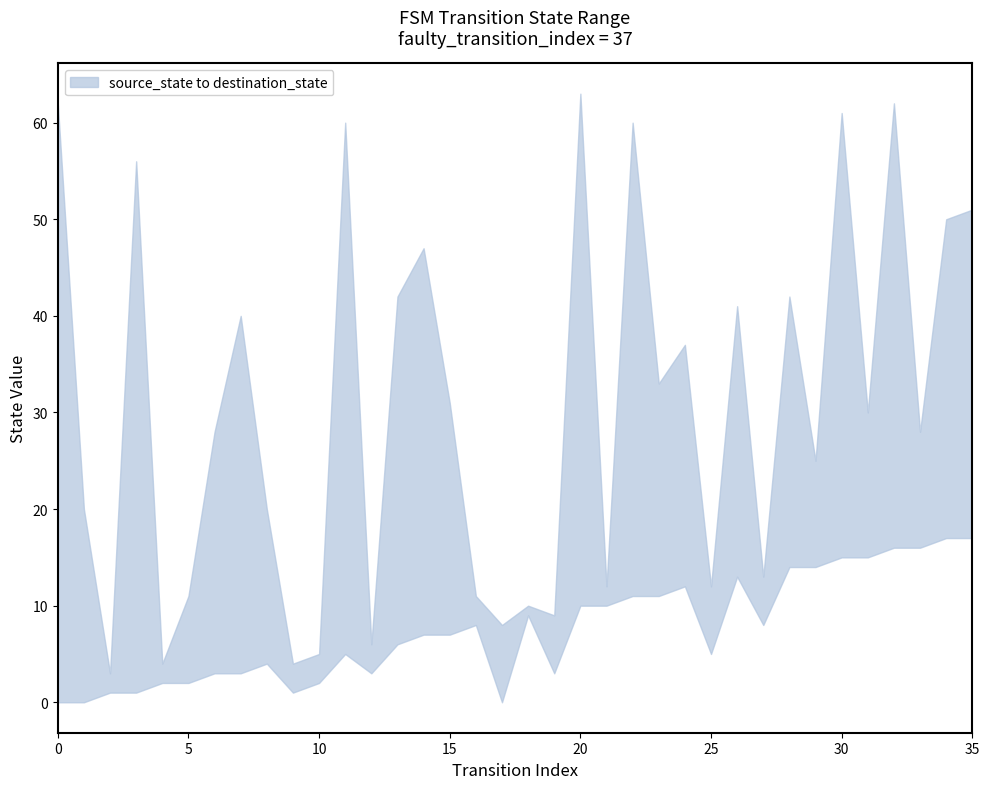

In destination_state, how many points are lower than both neighbors (excluding endpoints)?

13